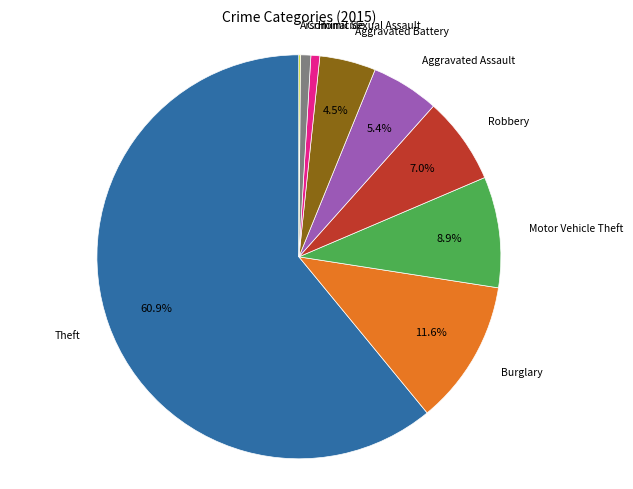

Does any single category account for the majority?

Yes